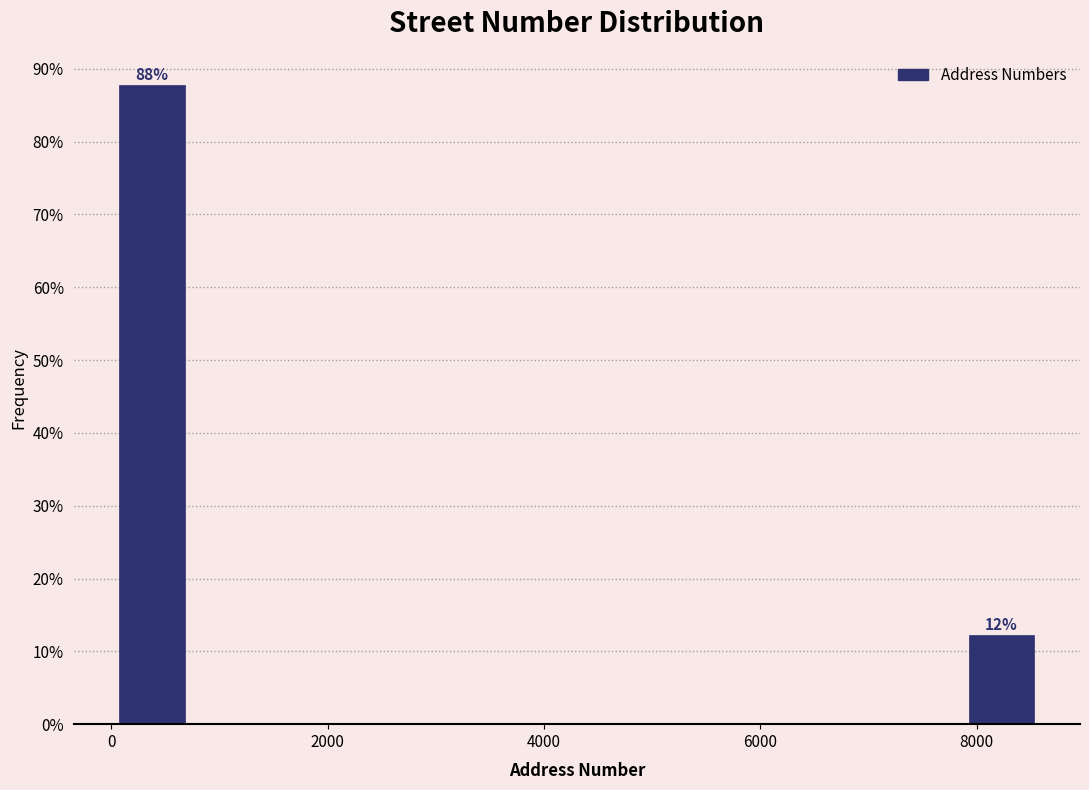

Read against the x-axis, roughly where is the centre of the tallest bar?

400